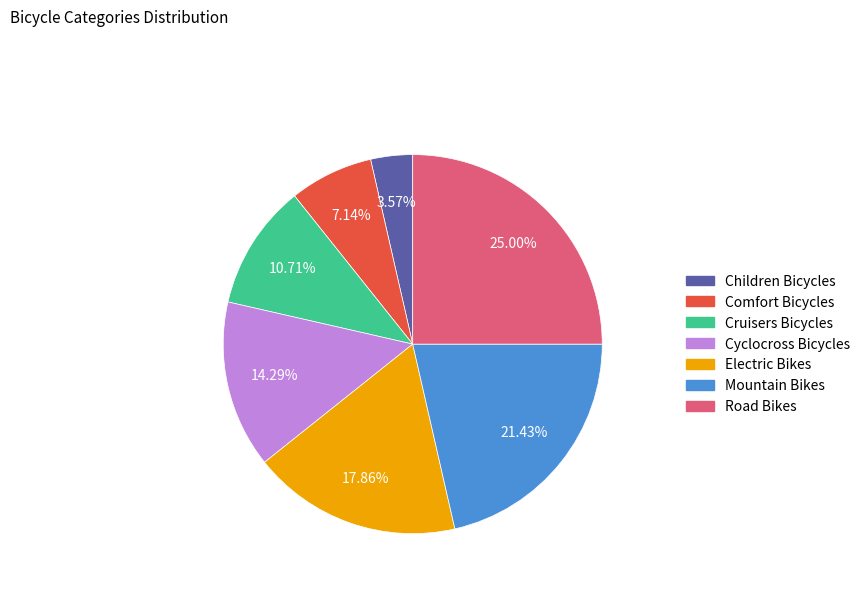

Between Electric Bikes and Road Bikes, which is larger?

Road Bikes